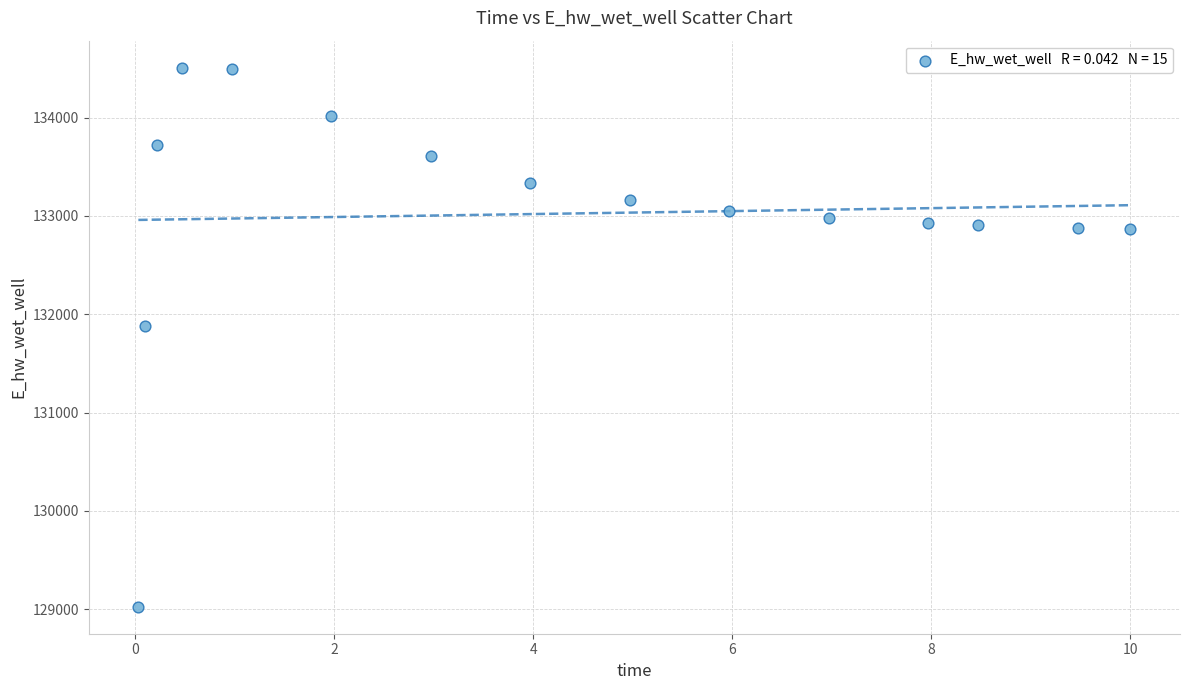

What is the range of X values (max minus min)?

10.0